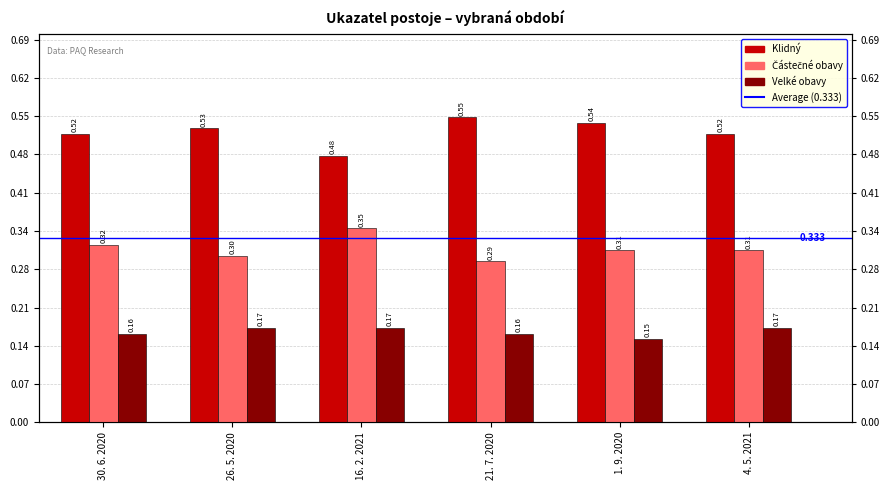

Which series has the widest spread of values?

Klidný